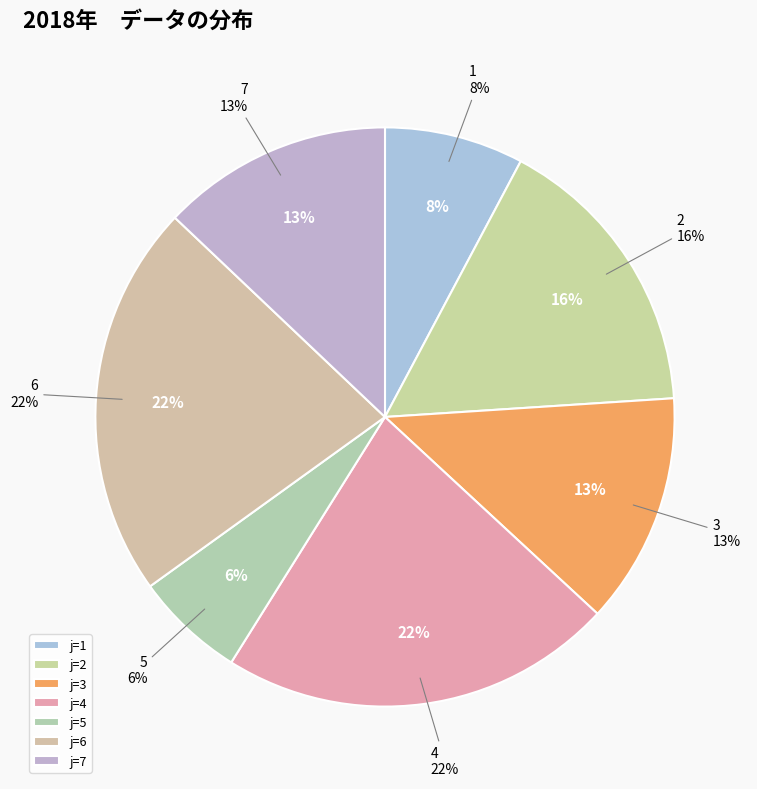

What portion of the pie excludes 1?

92.2%